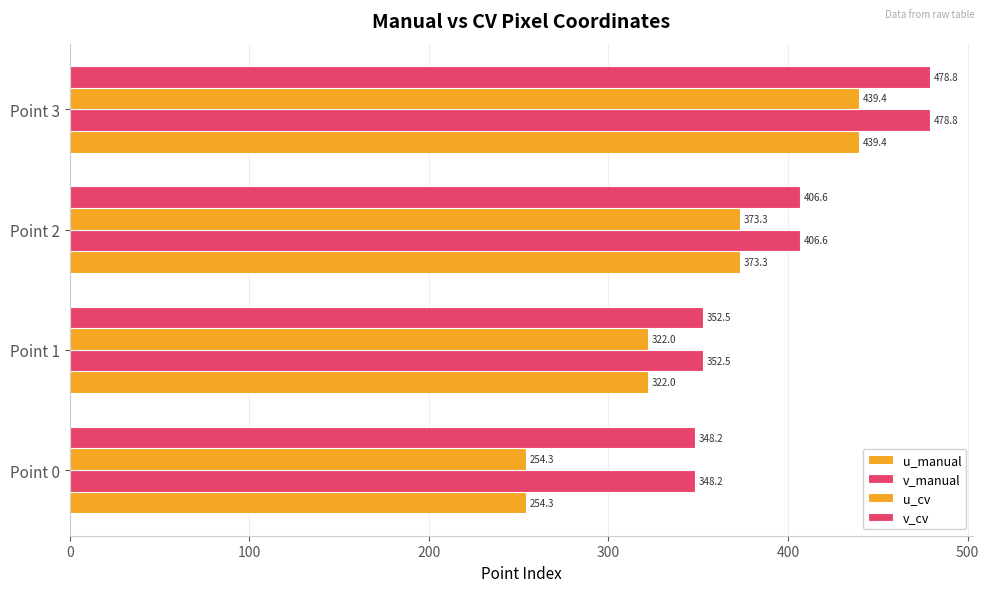

How many distinct data groups are displayed?

4